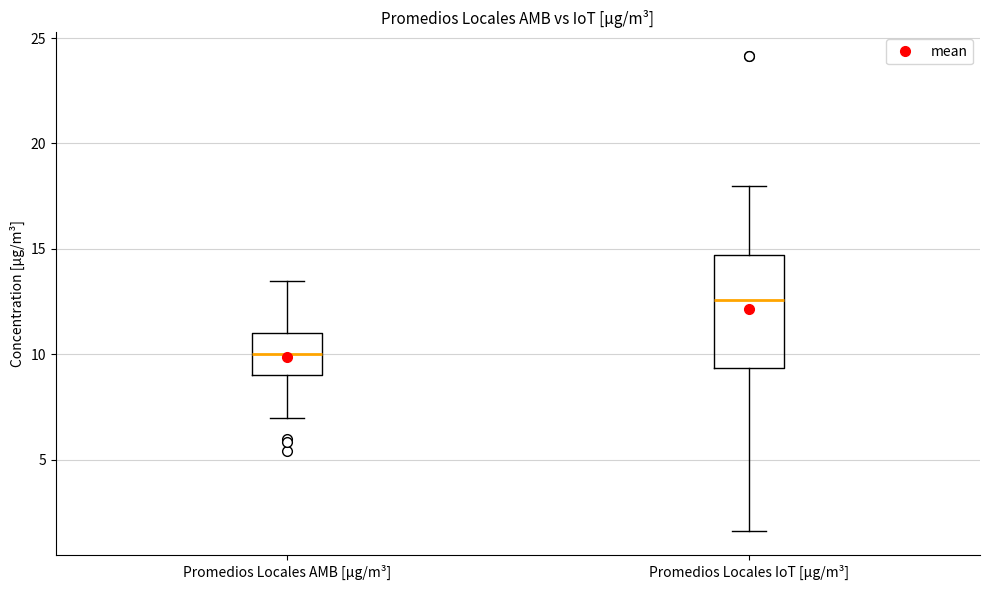

Reading left to right, transcribe this box plot: for each box, give where its median line is, the range the box spans, and where its two whiskers end, as read against the y-axis. The values are not printed on the chart, so give them approximately, as read against the axis.

Promedios Locales AMB [µg/m³]: median 10.0, box 9.0 to 11.0, whiskers 7.0 to 13.5
Promedios Locales IoT [µg/m³]: median 12.5, box 9.5 to 14.5, whiskers 1.5 to 18.0